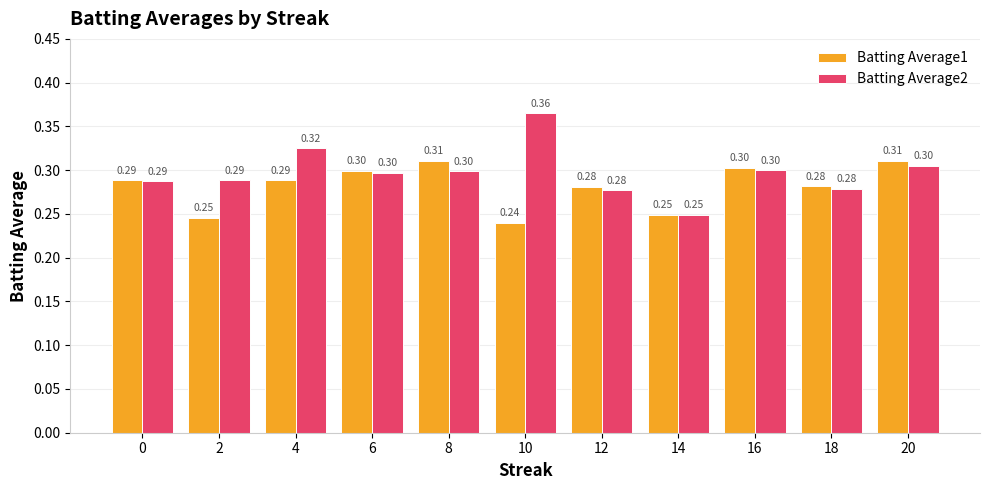

What is the difference between the maximum and second lowest values in the Batting Average1 series?

0.1